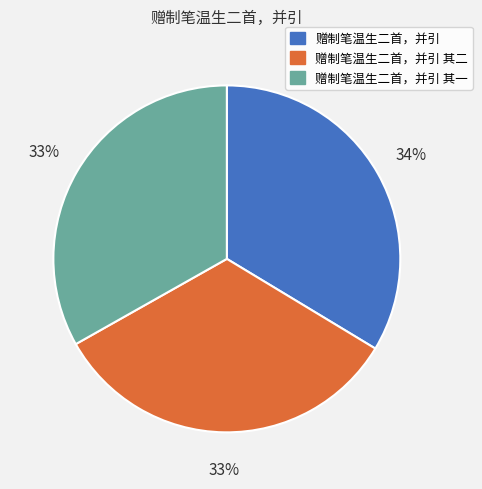

Do 赠制笔温生二首，并引 其一 and 赠制笔温生二首，并引 together represent more than half of the pie?

Yes